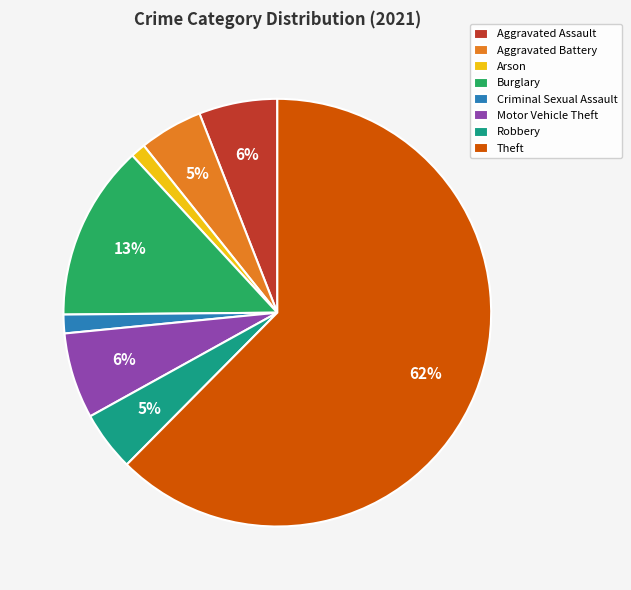

Combined, do Arson and Robbery account for over 50%?

No